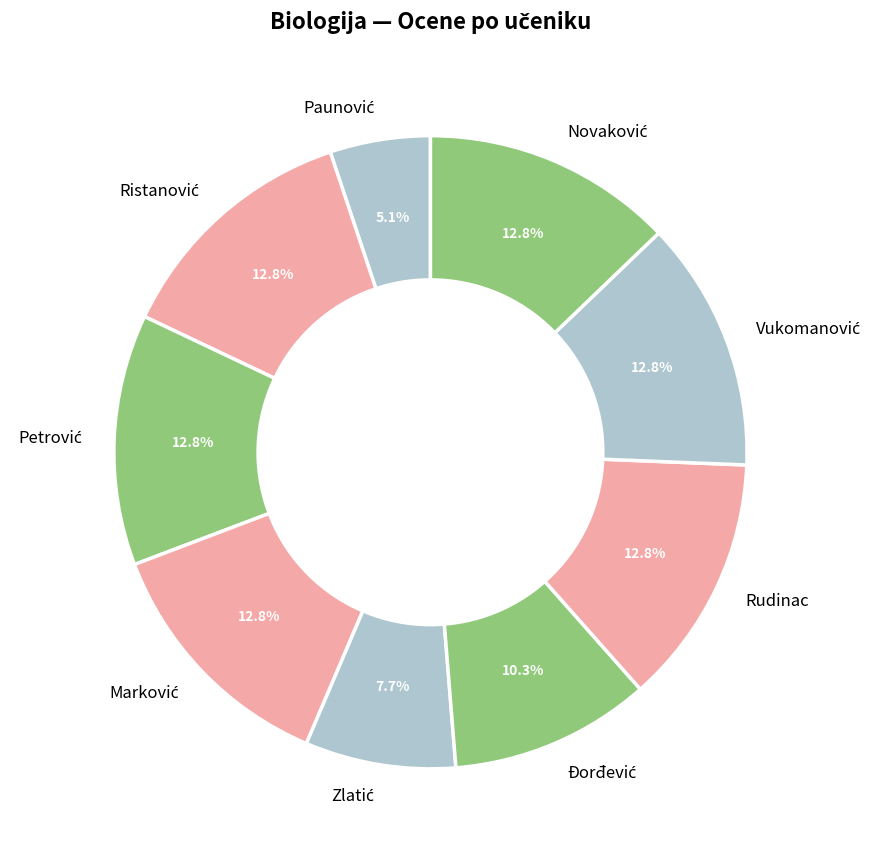

Is there any slice that represents more than half of the pie?

No